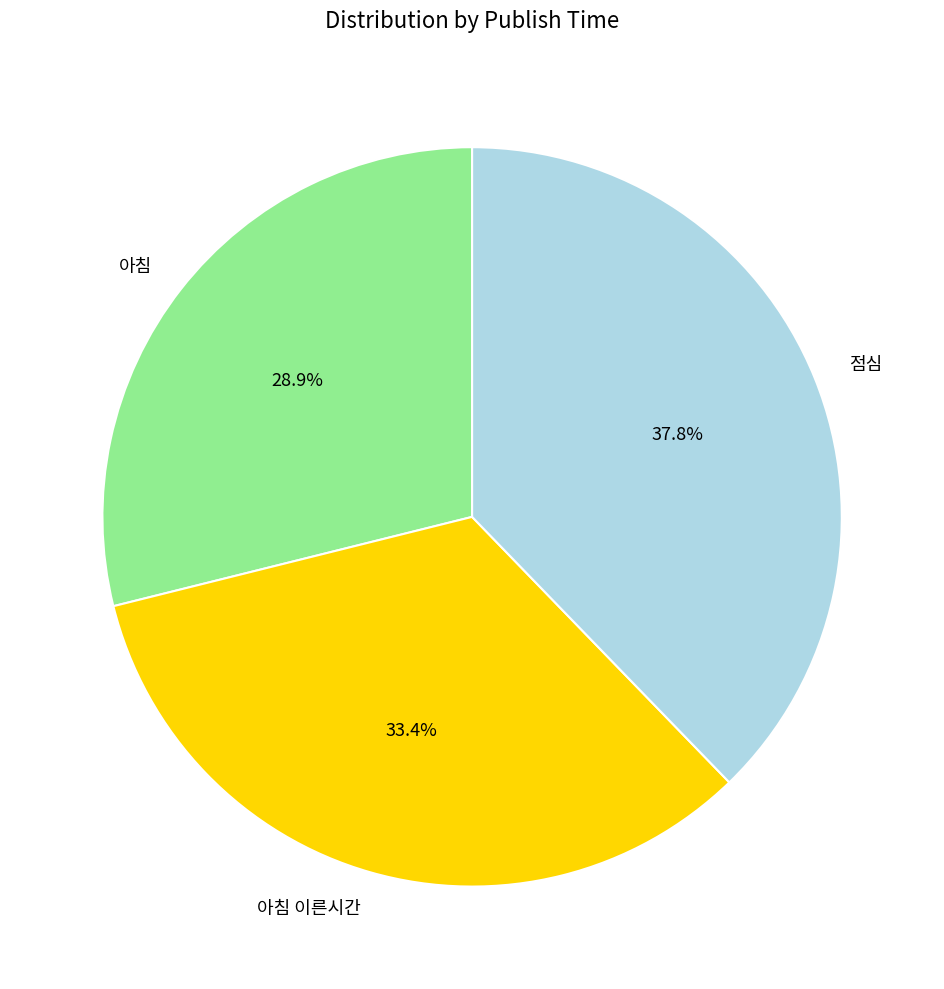

Which category has the biggest portion of the pie?

점심